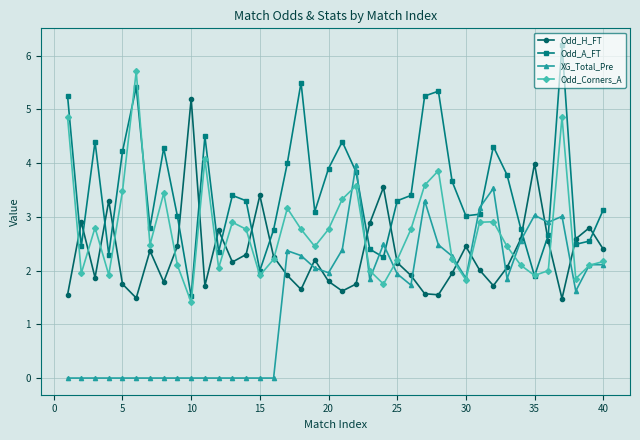

What is the value of the Odd_A_FT point at the 28th from the left?

5.3